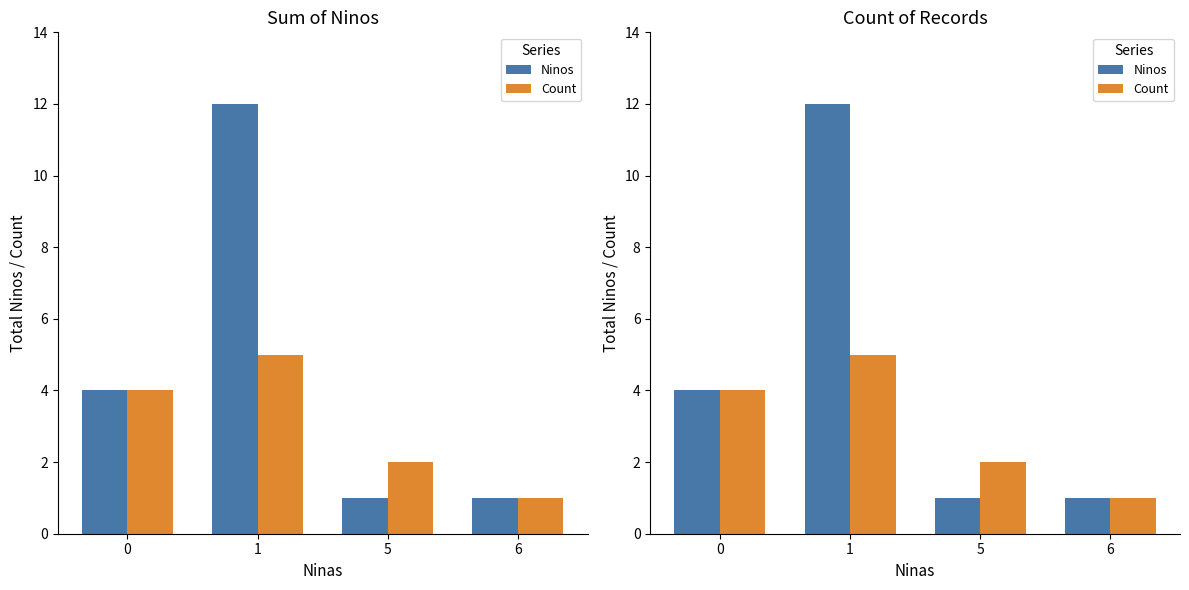

The value of Ninos at 1 is 7. True or false?

False